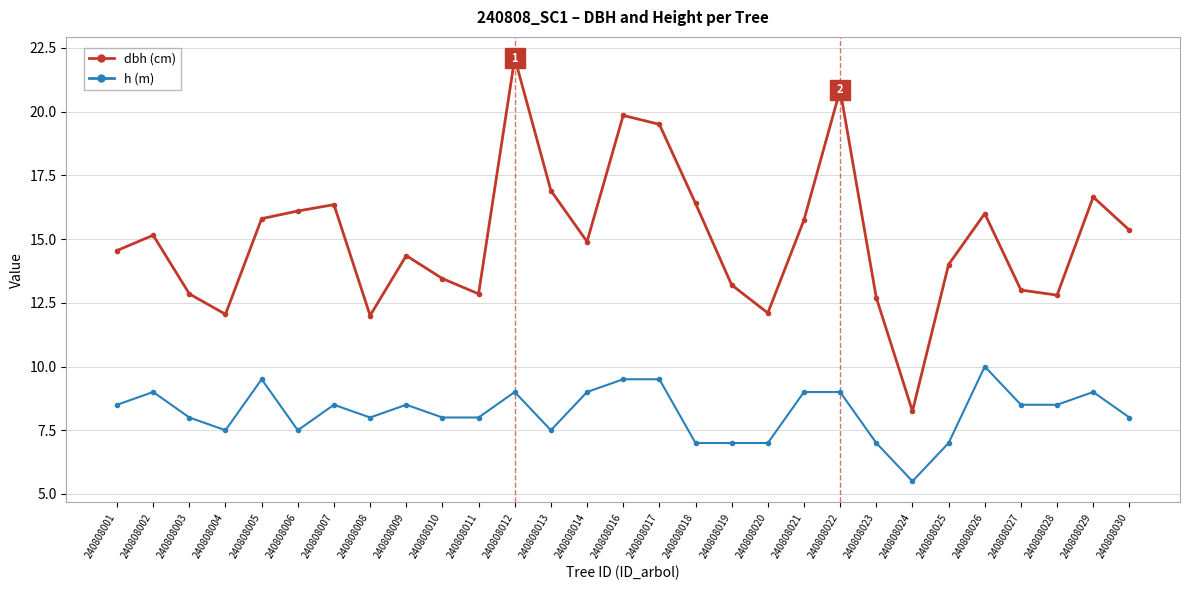

What is the spread (max minus min) of values at 240808027?

4.5